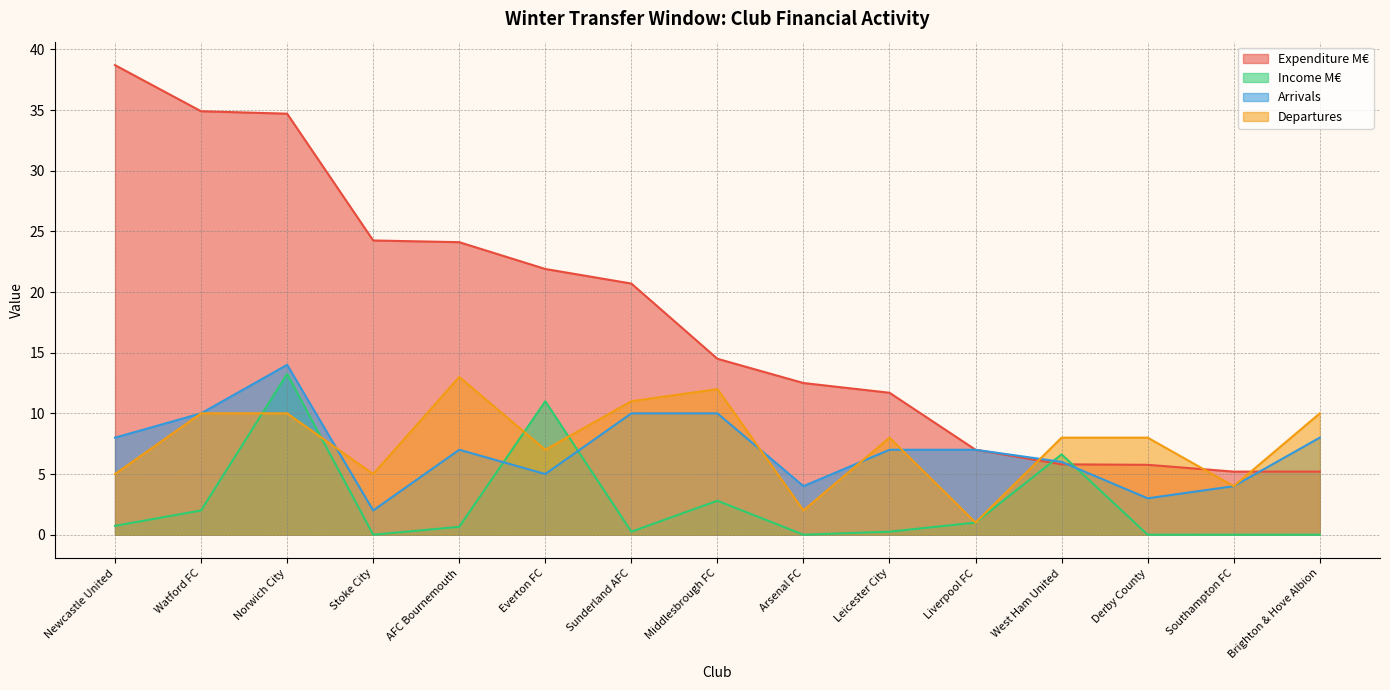

Reading left to right, transcribe all the data shown in this chart.

Expenditure M€: Newcastle United=38.7	Watford FC=34.9	Norwich City=34.7	Stoke City=24.2	AFC Bournemouth=24.1	Everton FC=21.9	Sunderland AFC=20.7	Middlesbrough FC=14.5	Arsenal FC=12.5	Leicester City=11.7	Liverpool FC=7.0	West Ham United=5.8	Derby County=5.8	Southampton FC=5.2	Brighton & Hove Albion=5.2
Income M€: Newcastle United=0.7	Watford FC=2.0	Norwich City=13.2	Stoke City=0.0	AFC Bournemouth=0.7	Everton FC=11.0	Sunderland AFC=0.2	Middlesbrough FC=2.8	Arsenal FC=0.0	Leicester City=0.2	Liverpool FC=1.0	West Ham United=6.6	Derby County=0.0	Southampton FC=0.0	Brighton & Hove Albion=0.0
Arrivals: Newcastle United=8.0	Watford FC=10.0	Norwich City=14.0	Stoke City=2.0	AFC Bournemouth=7.0	Everton FC=5.0	Sunderland AFC=10.0	Middlesbrough FC=10.0	Arsenal FC=4.0	Leicester City=7.0	Liverpool FC=7.0	West Ham United=6.0	Derby County=3.0	Southampton FC=4.0	Brighton & Hove Albion=8.0
Departures: Newcastle United=5.0	Watford FC=10.0	Norwich City=10.0	Stoke City=5.0	AFC Bournemouth=13.0	Everton FC=7.0	Sunderland AFC=11.0	Middlesbrough FC=12.0	Arsenal FC=2.0	Leicester City=8.0	Liverpool FC=1.0	West Ham United=8.0	Derby County=8.0	Southampton FC=4.0	Brighton & Hove Albion=10.0